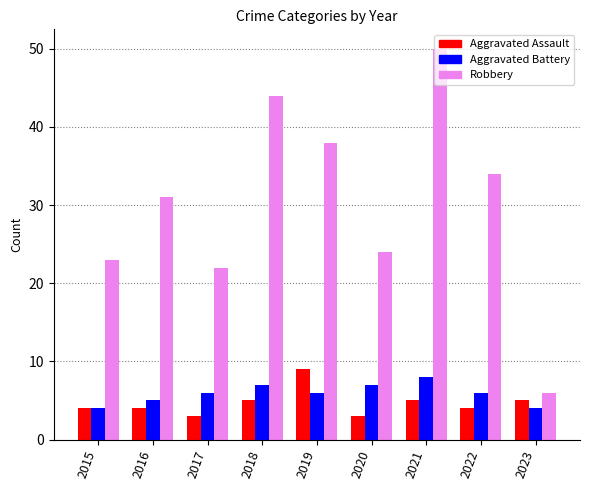

Does the chart contain any negative values?

No